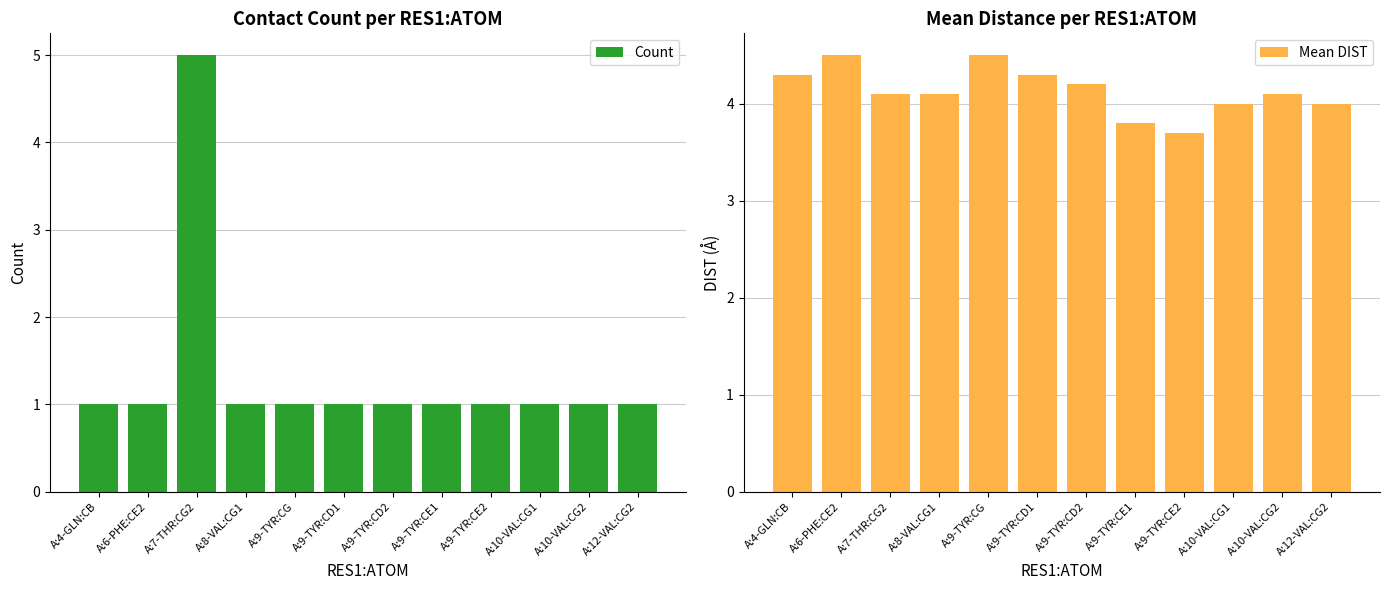

Reading left to right, transcribe all the data shown in this chart.

Count: 1.0	1.0	5.0	1.0	1.0	1.0	1.0	1.0	1.0	1.0	1.0	1.0
Mean DIST: 4.3	4.5	4.1	4.1	4.5	4.3	4.2	3.8	3.7	4.0	4.1	4.0